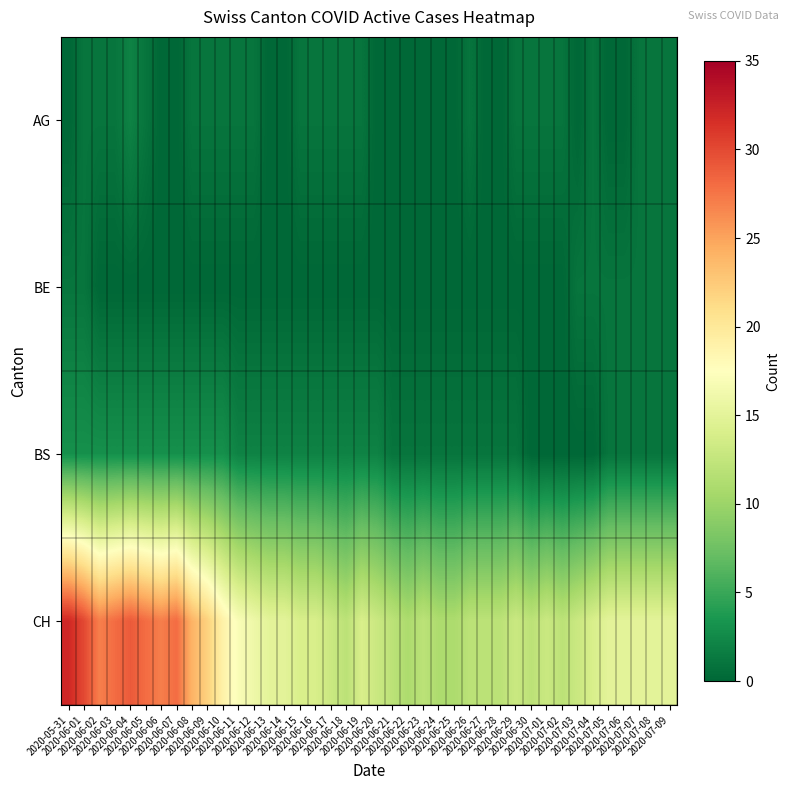

At how many categories does at least one series exceed 23?

9